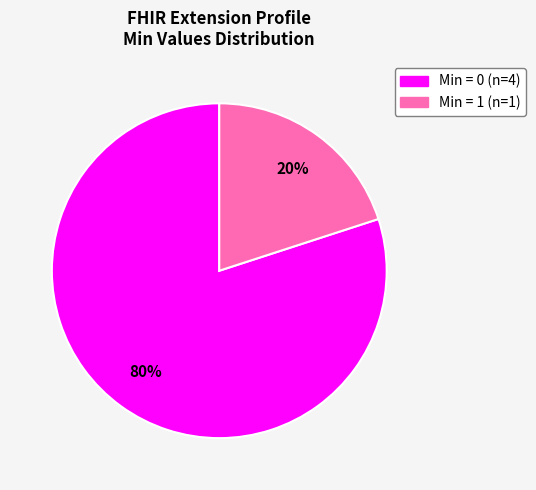

Does any single category account for the majority?

Yes